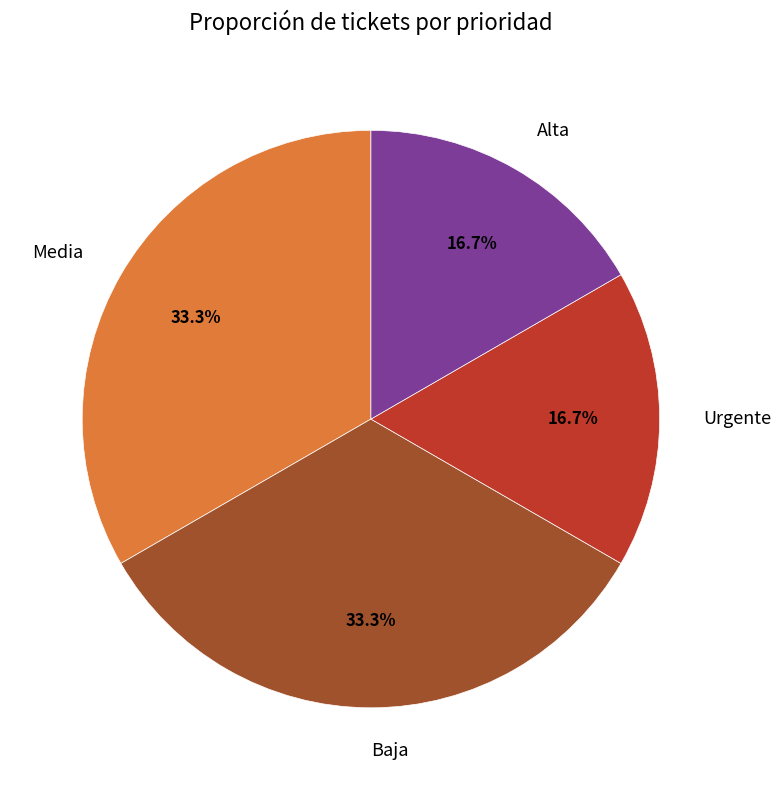

Which has a higher value, Alta or Baja?

Baja